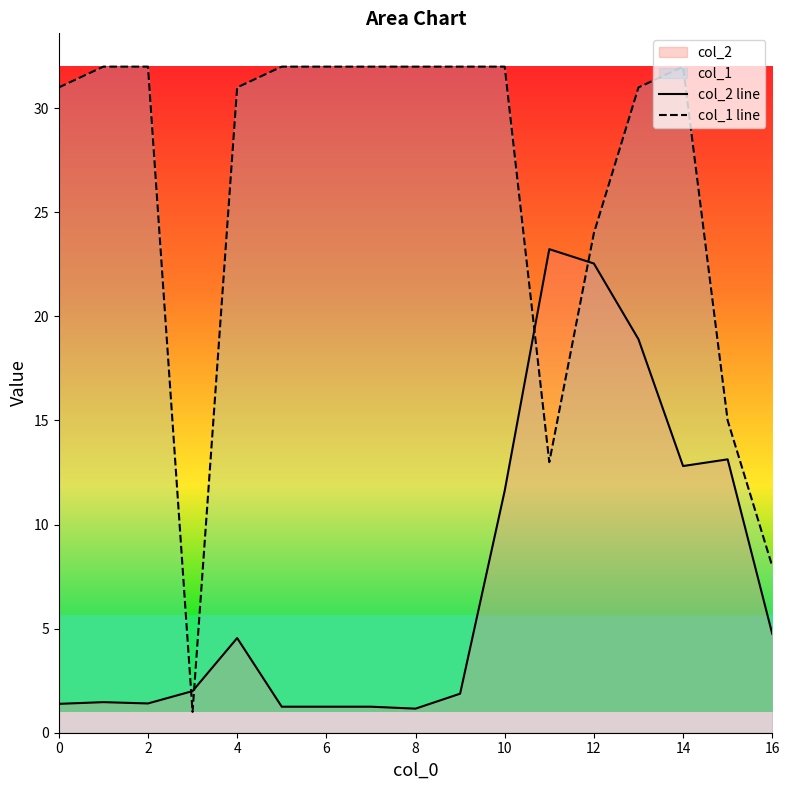

Between 0 and 10, which series saw the biggest shift?

col_2 line